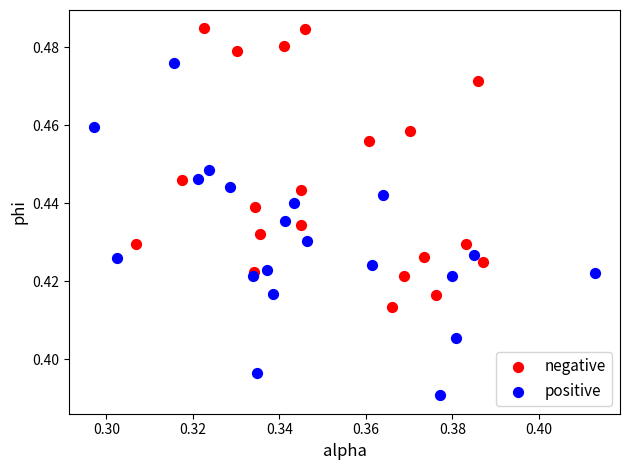

Which series contains the lowest Y value?

positive